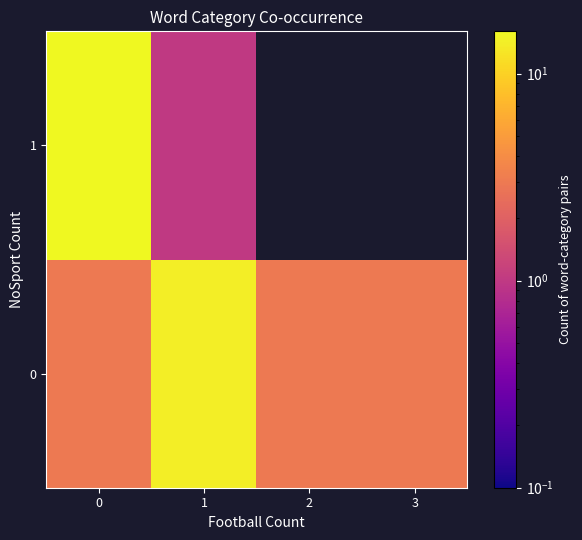

What is the sum of all row_0 values?

23.0